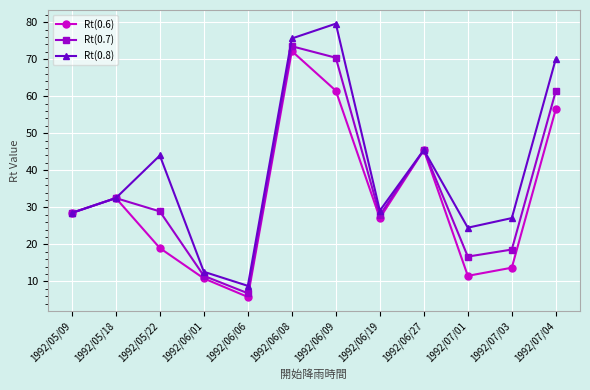

What is the label of the 7th point from the left?

1992/06/09